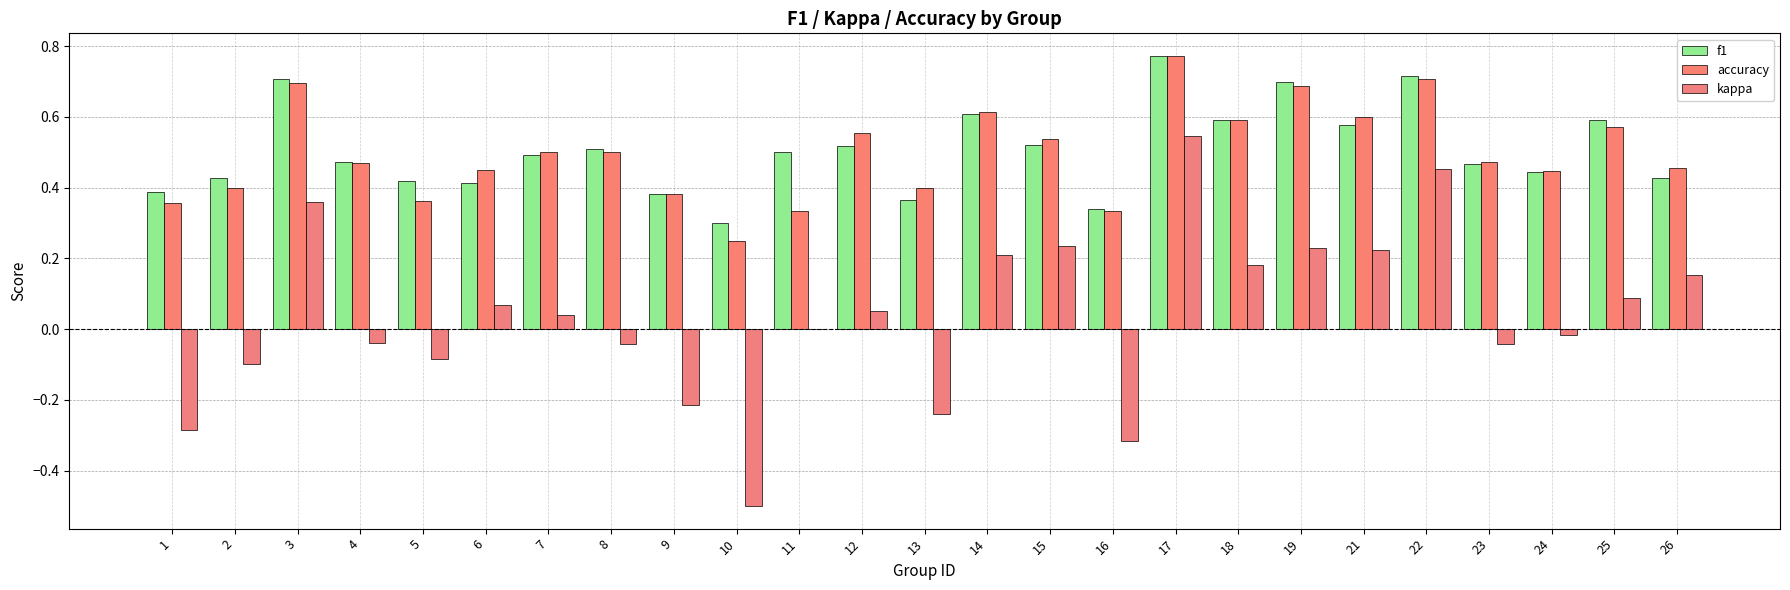

How many groups of bars are there?

25